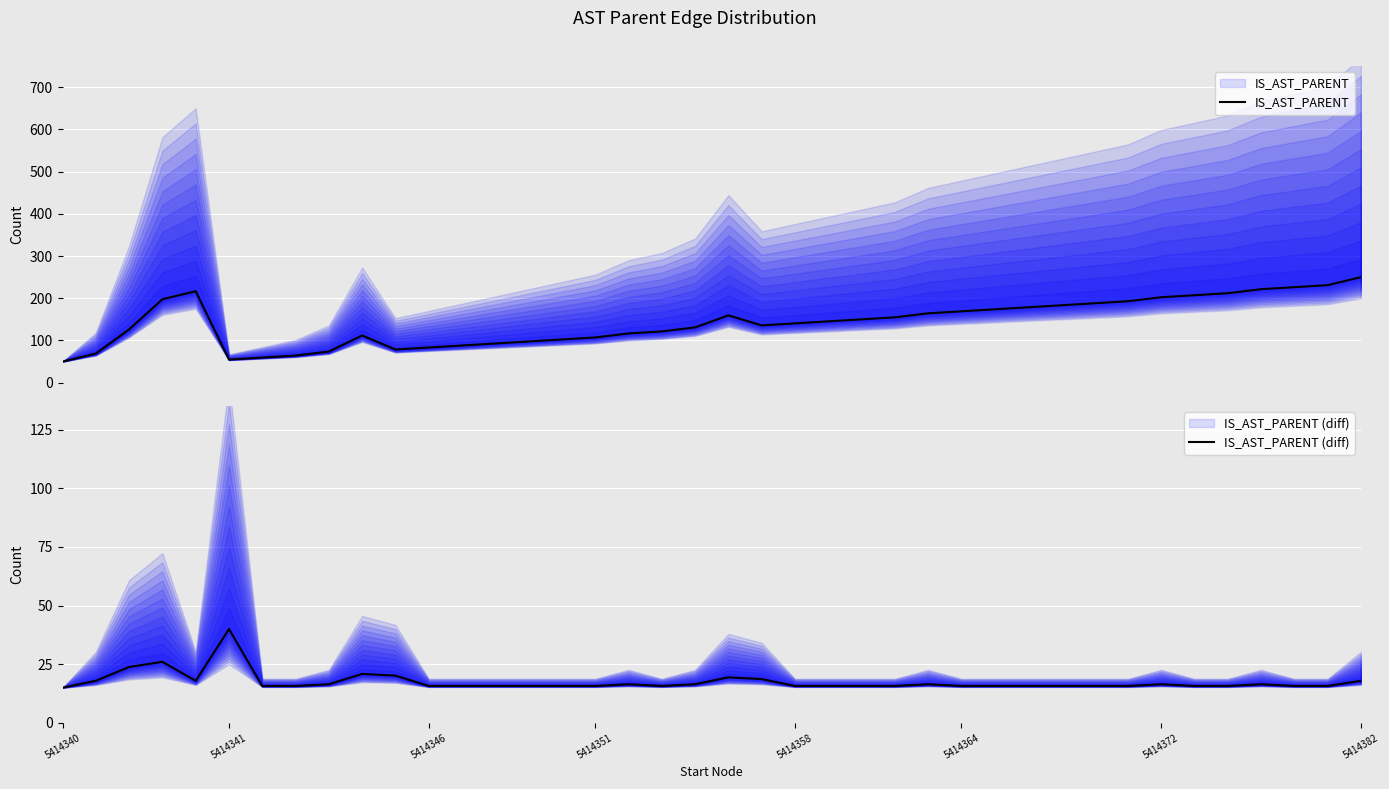

The IS_AST_PARENT (diff) series shows 15.7 at 28. True or false?

True